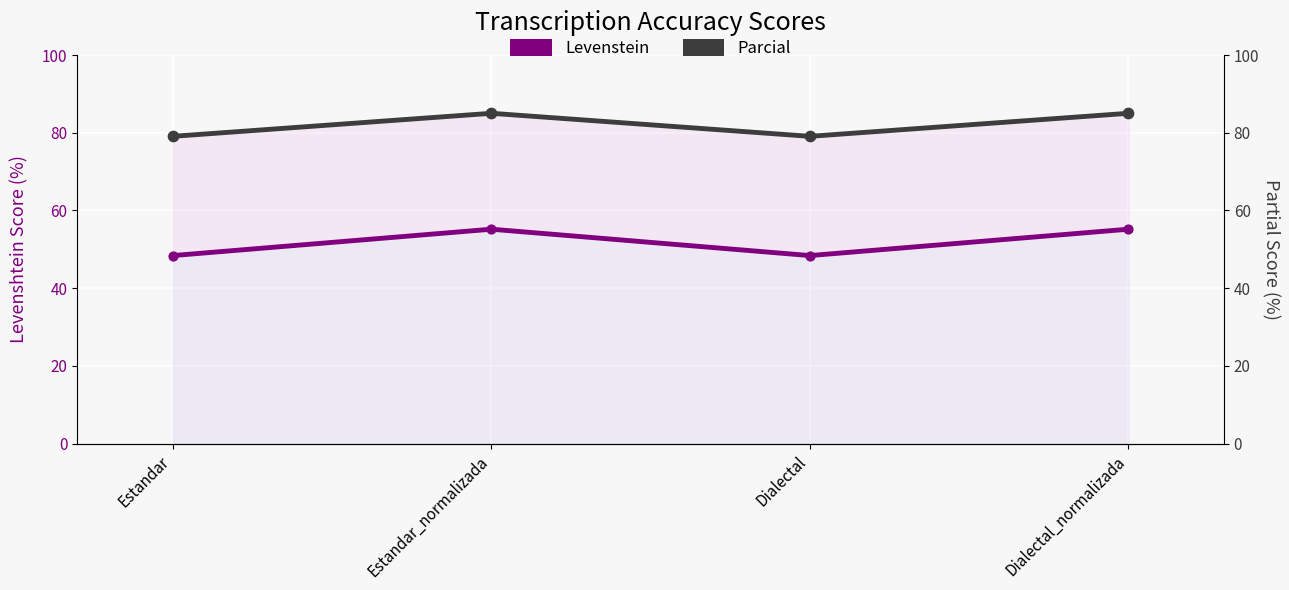

What is the total value across all series at Estandar?

127.5